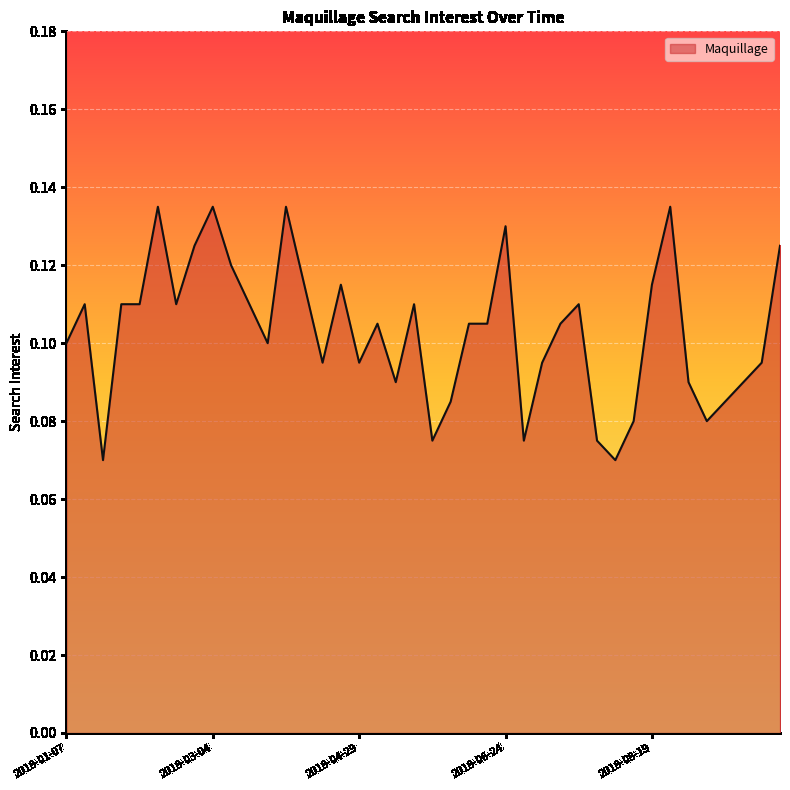

Does the chart have visible grid lines?

Yes